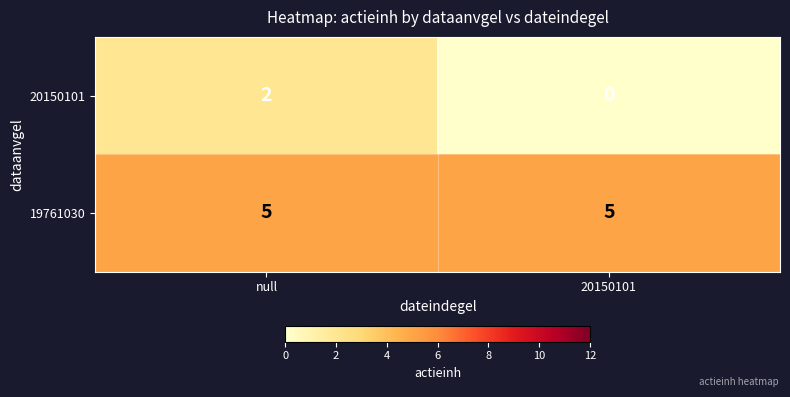

At which category is the sum across all series the highest?

null